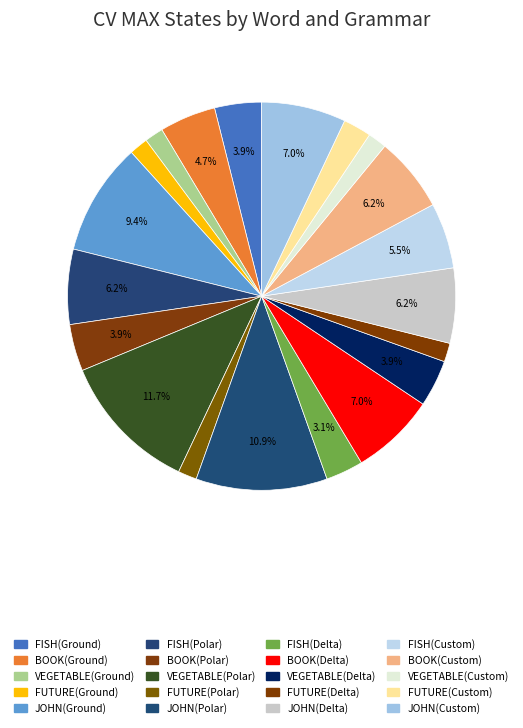

Count the number of slices in the pie.

20